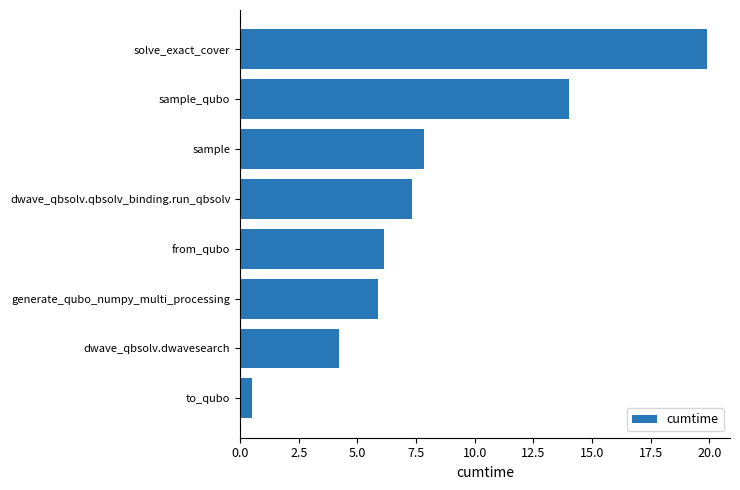

List the labels in order of value, smallest first.

to_qubo, dwave_qbsolv.dwavesearch, generate_qubo_numpy_multi_processing, from_qubo, dwave_qbsolv.qbsolv_binding.run_qbsolv, sample, sample_qubo, solve_exact_cover